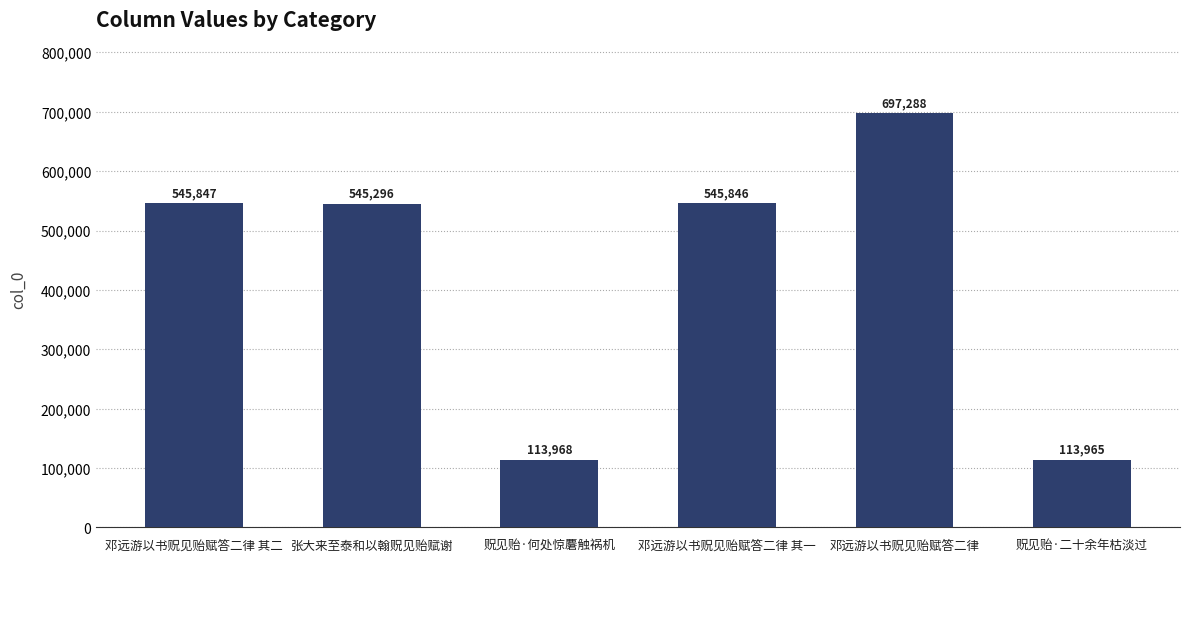

What is the smallest value displayed?

113965